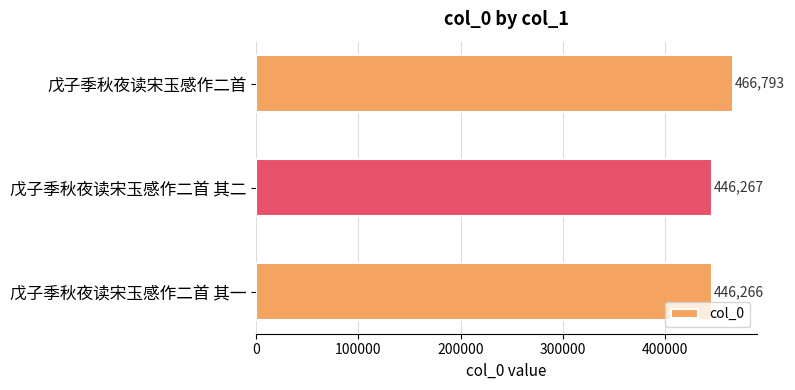

Reading top to bottom, what are all the values shown in this chart?

戊子季秋夜读宋玉感作二首=466793	戊子季秋夜读宋玉感作二首 其二=446267	戊子季秋夜读宋玉感作二首 其一=446266